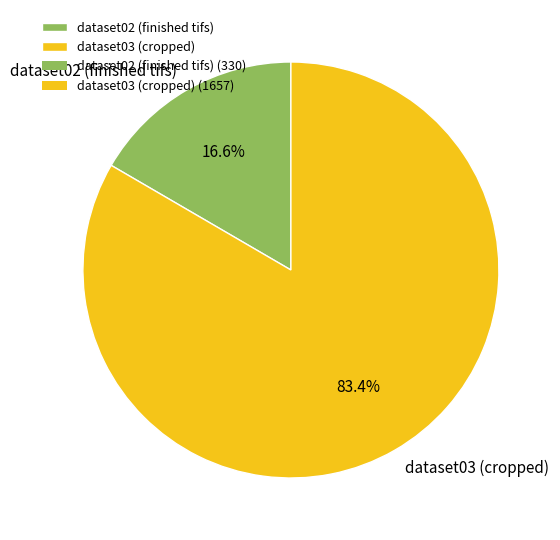

Rank the categories by value from lowest to highest.

dataset02 (finished tifs), dataset03 (cropped)